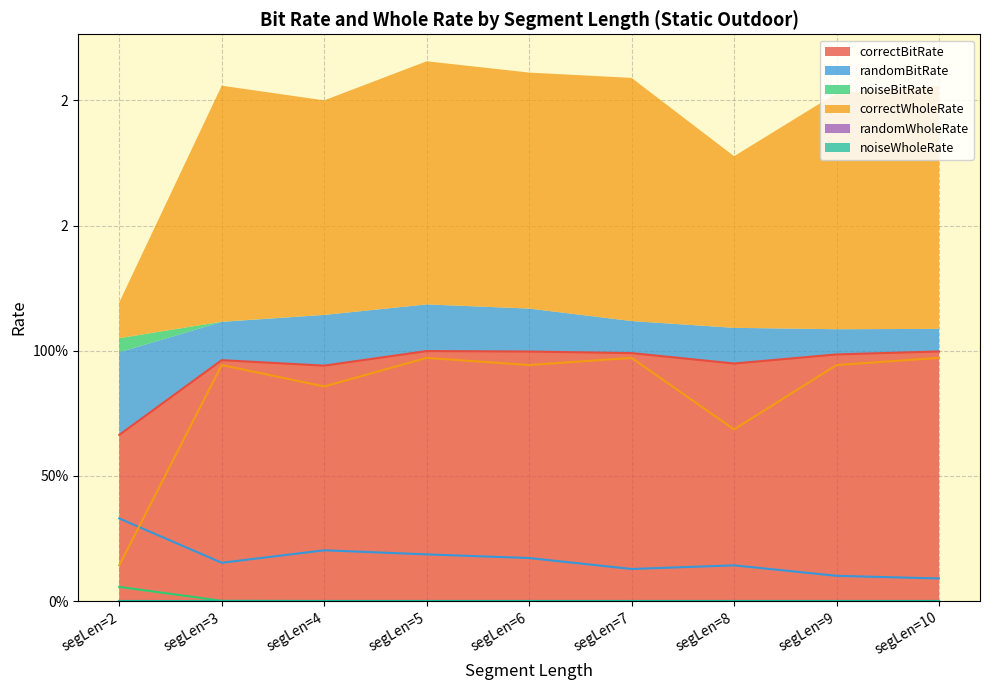

The randomBitRate series shows 0.1 at segLen=9. True or false?

True